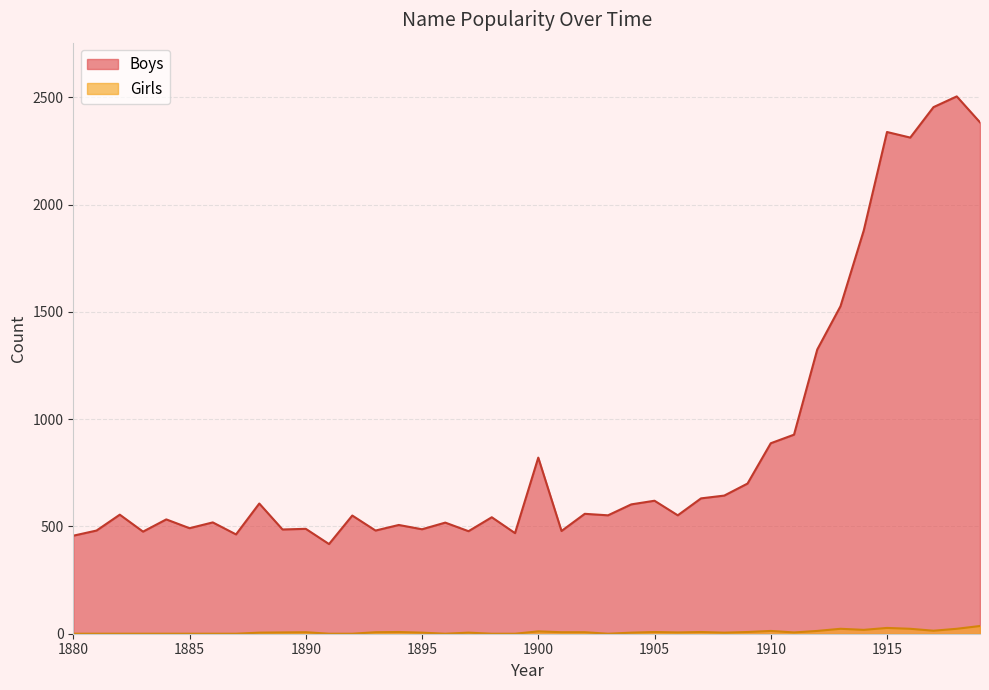

How many categories are shown in the chart?

40